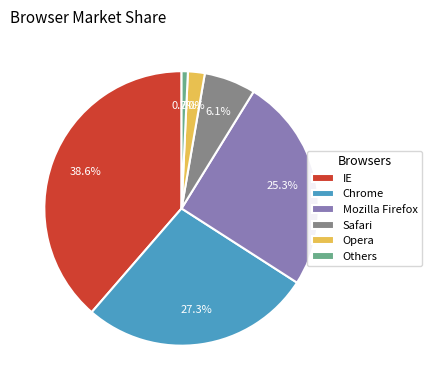

Combined, what portion of the pie is IE and Safari?

44.7%